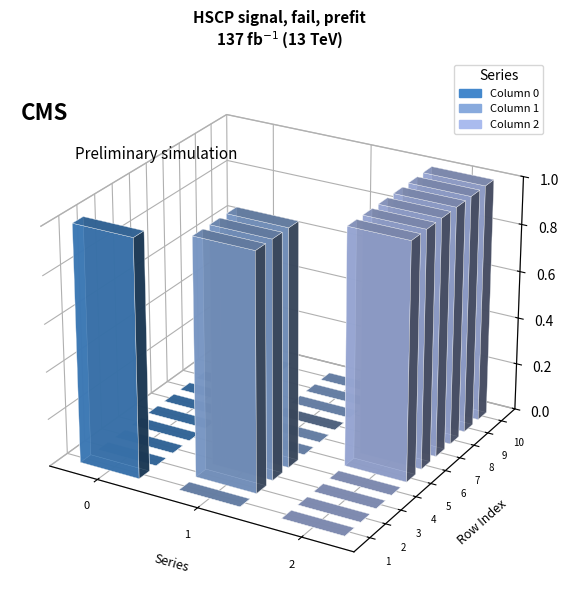

What is the difference between the maximum and minimum values in the 2 series?

1